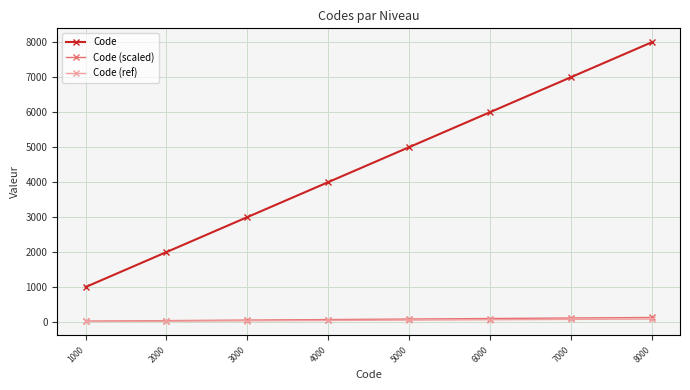

Which series changed the most between 3000 and 8000?

Code